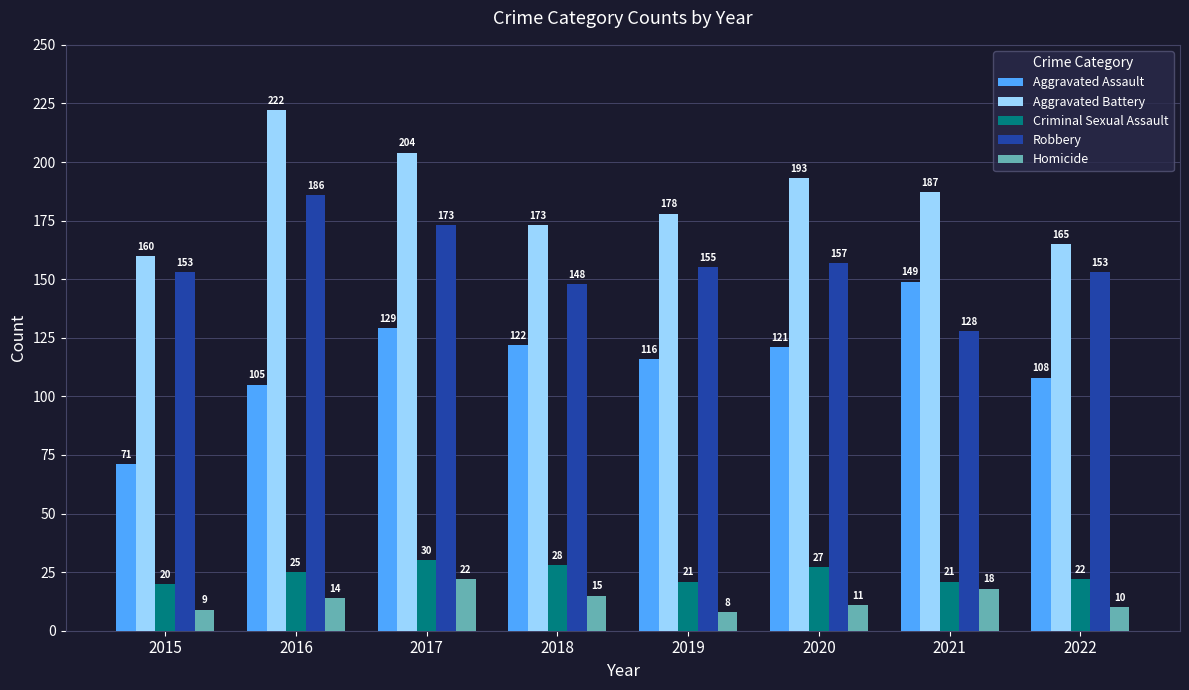

Count the number of data series in this chart.

5